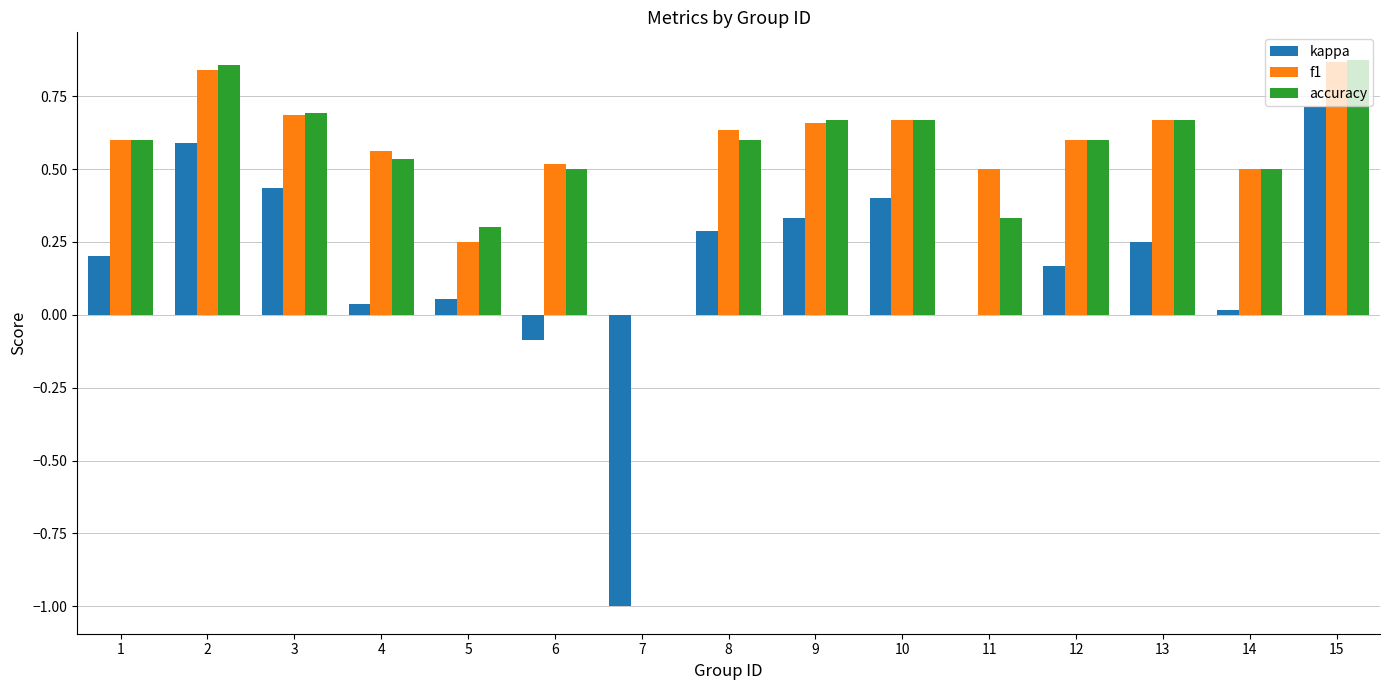

How many values in f1 are above zero?

14